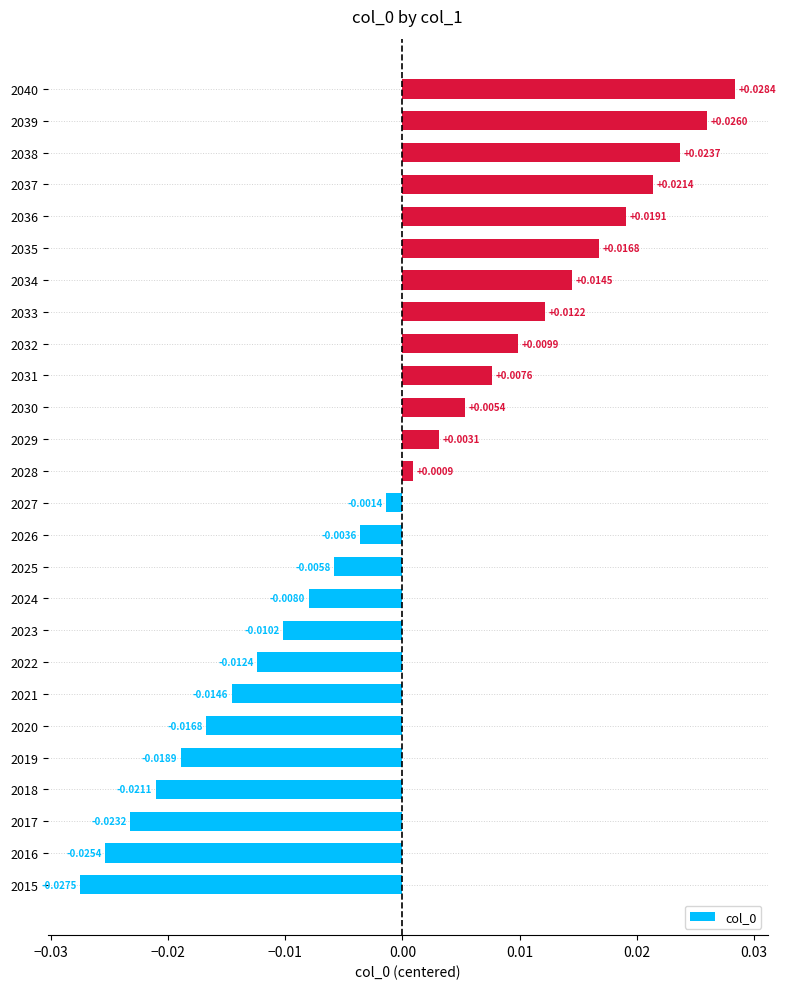

At which category does the chart reach its minimum across all series?

2015